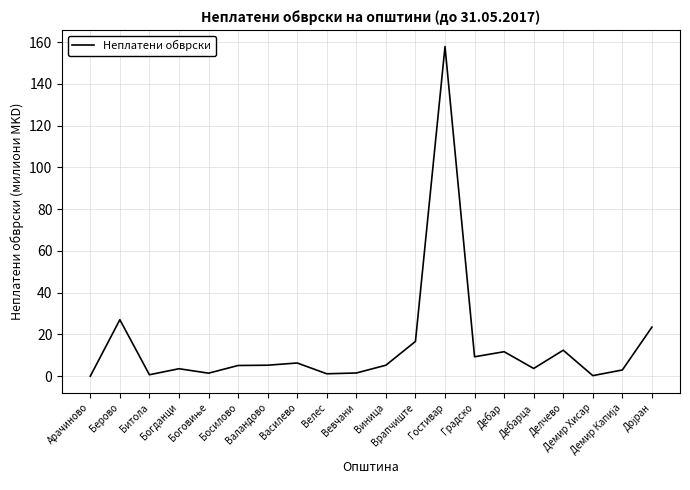

What is the maximum value shown in the chart?

157.9